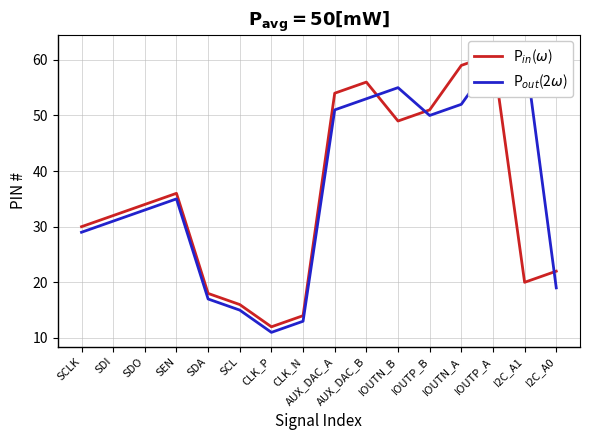

What is the average value of the P$_{in}$($\omega$) series?

35